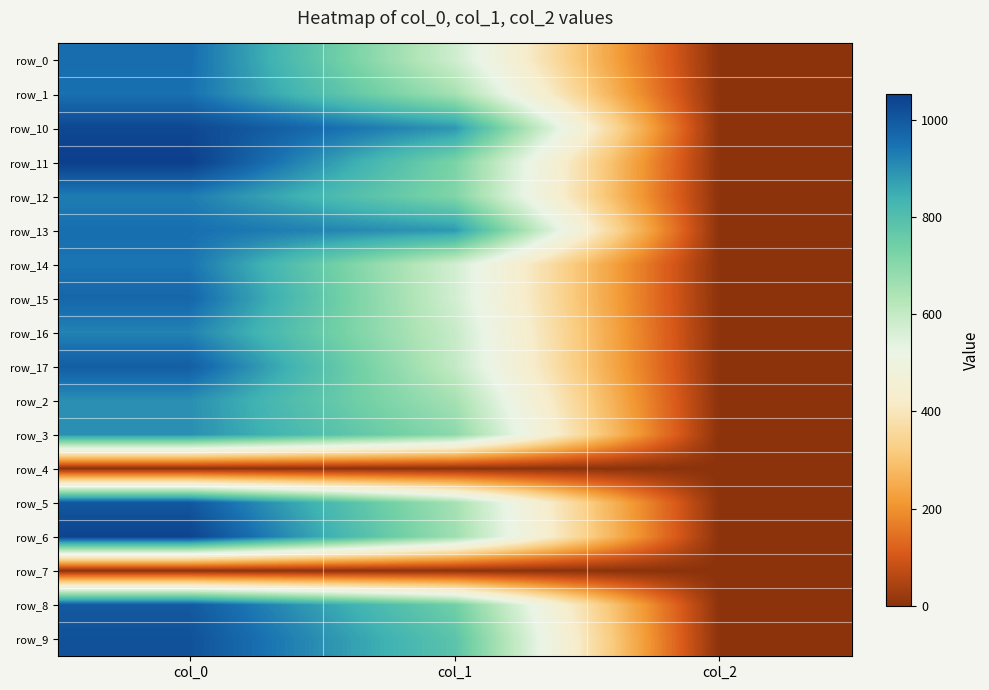

At which category is the sum across all series the highest?

col_0